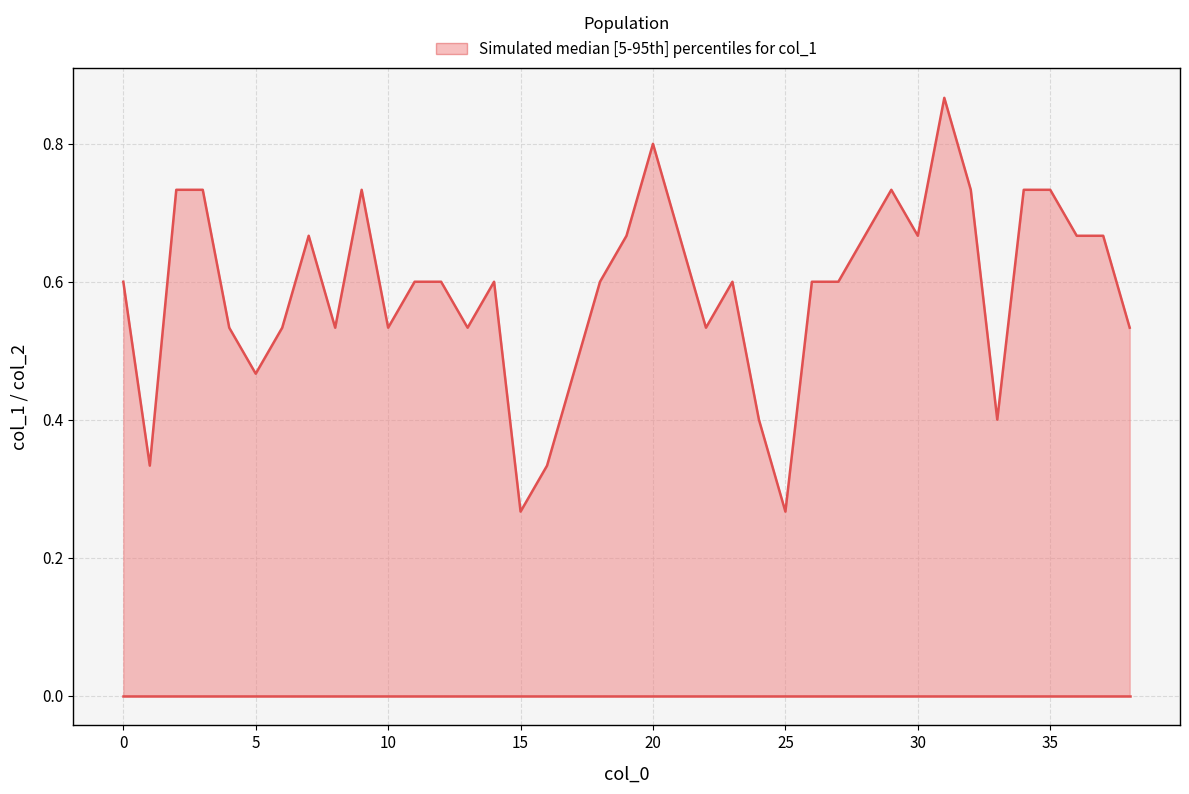

What is the minimum value for col_1?

0.3